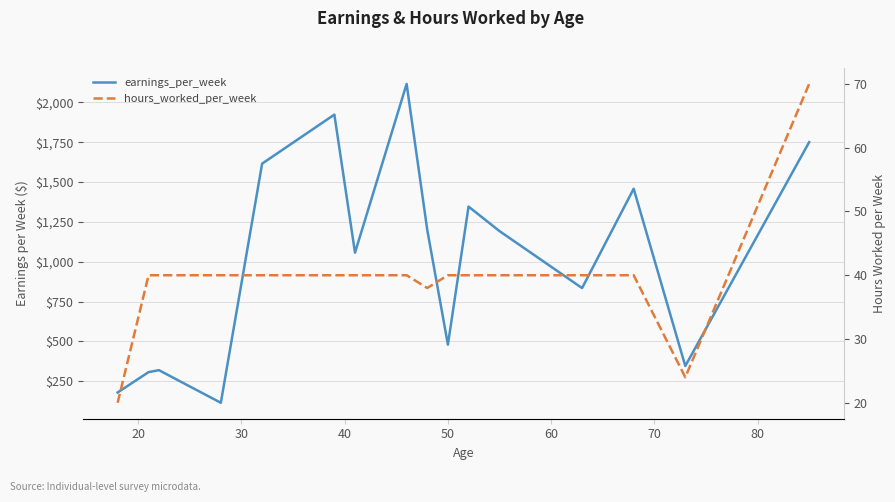

Is it true that hours_worked_per_week equals 27.4 at 30?

False